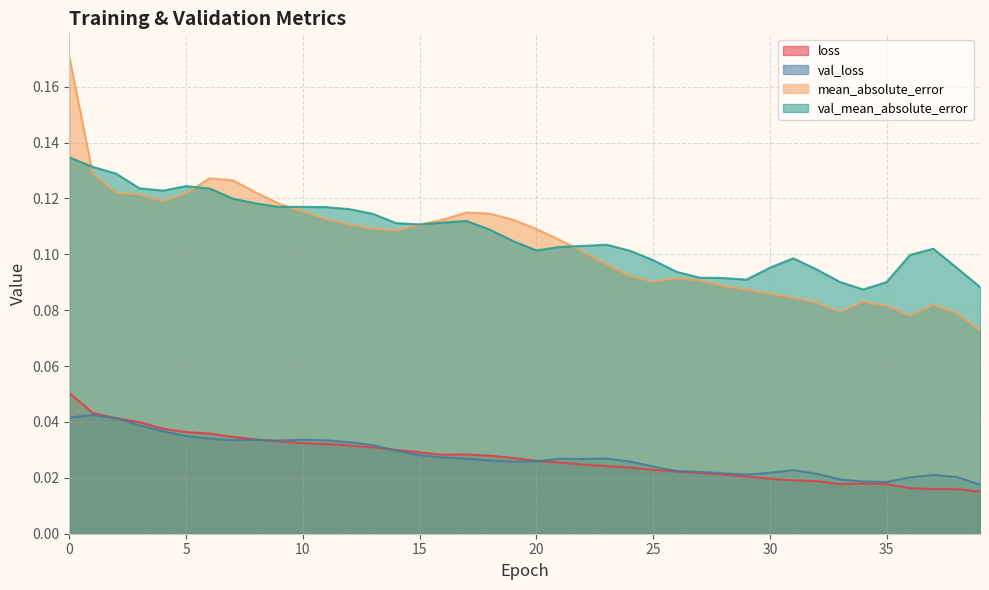

True or false: val_loss and val_mean_absolute_error intersect in this chart.

False